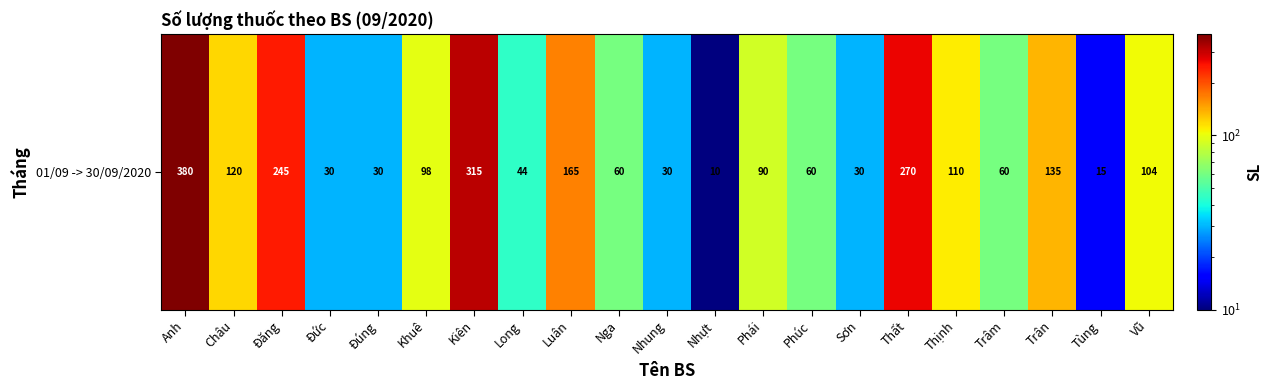

Which has a higher value, Đức or Đăng?

Đăng